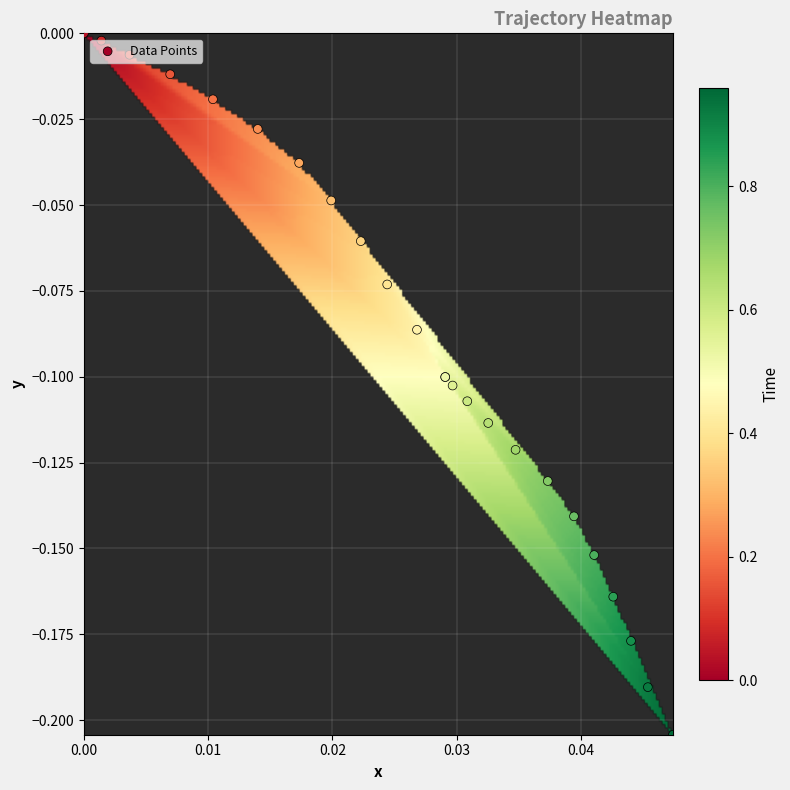

The value of y_values at 24 is -0.2. True or false?

True